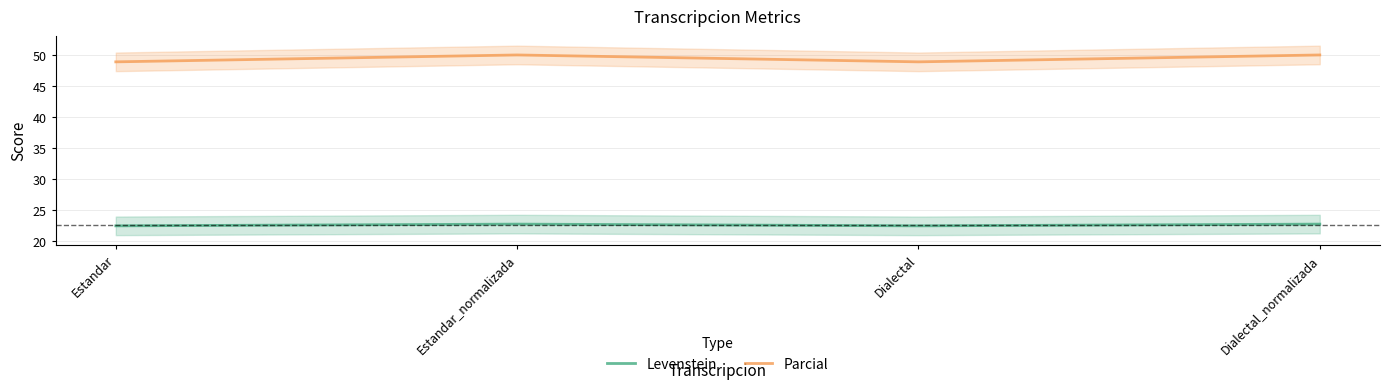

True or false: Parcial has more than 2 interior local peaks.

False